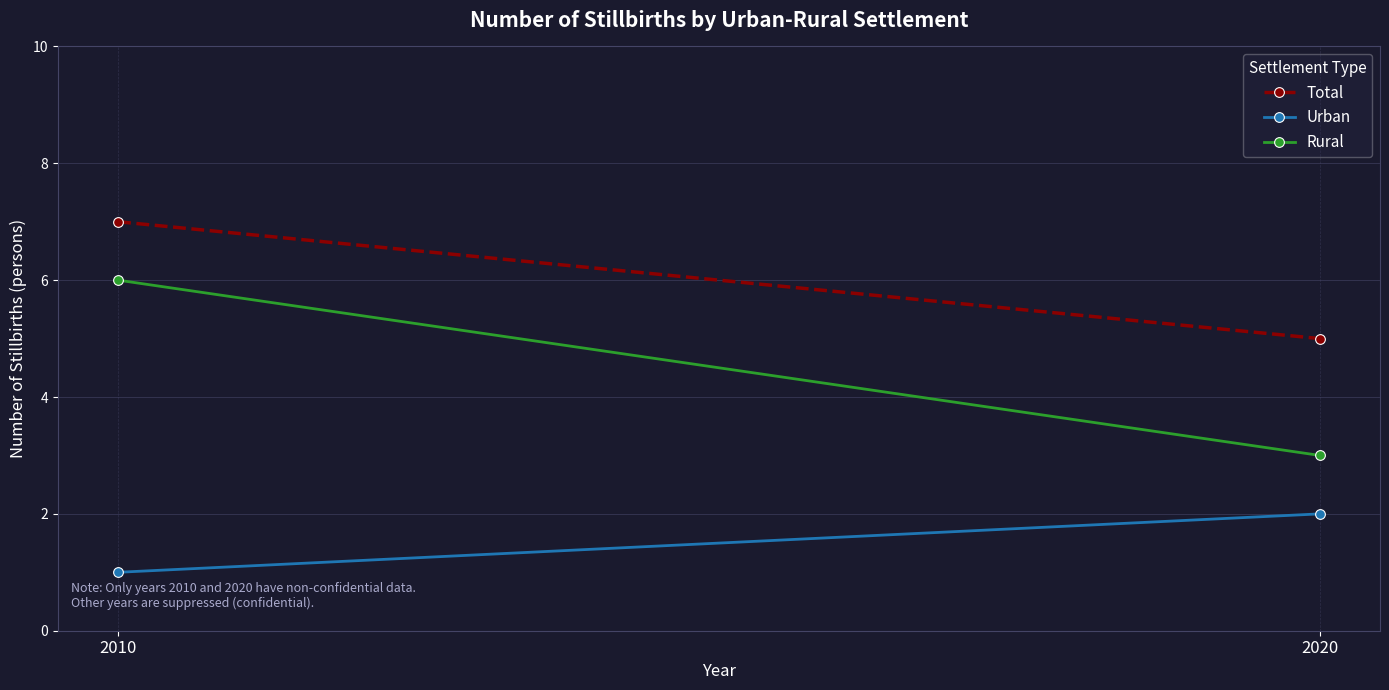

Is it true that Rural equals 6 at 2010?

True